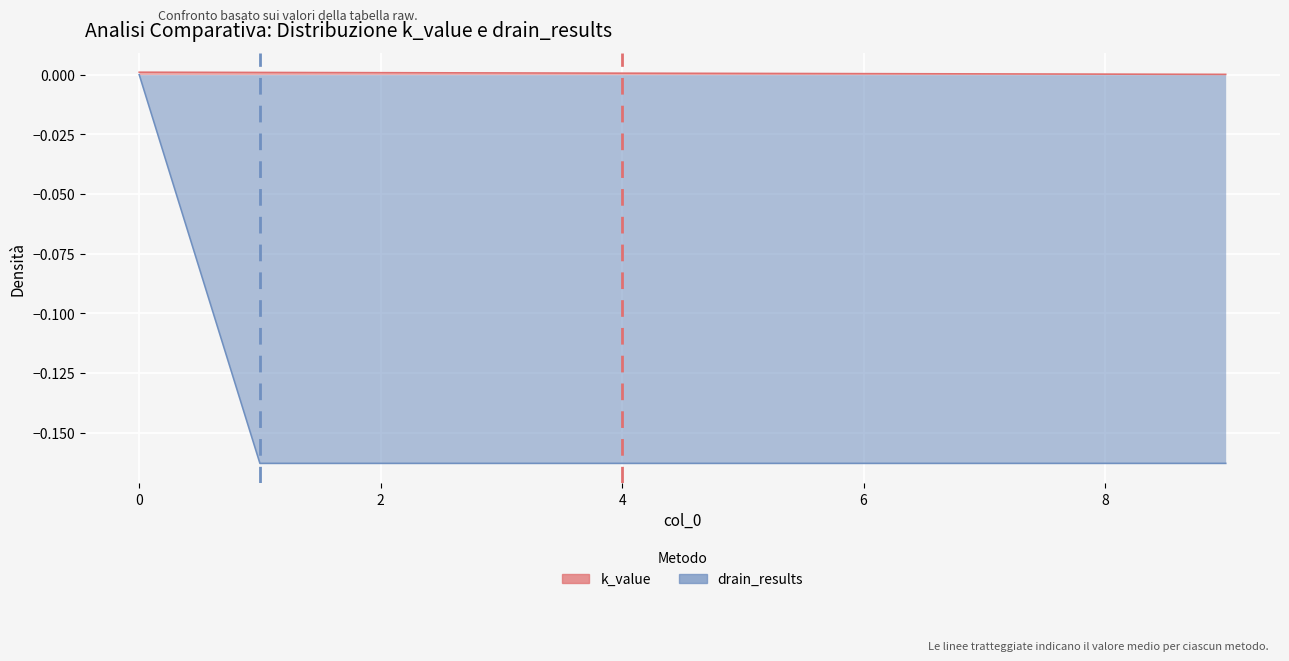

Reading right to left, what are all the values shown in this chart?

k_value: 9=0.0	8=0.0	7=0.0	6=0.0	5=0.0	4=0.0	3=0.0	2=0.0	1=0.0	0=0.0
drain_results: 9=-0.2	8=-0.2	7=-0.2	6=-0.2	5=-0.2	4=-0.2	3=-0.2	2=-0.2	1=-0.2	0=0.0